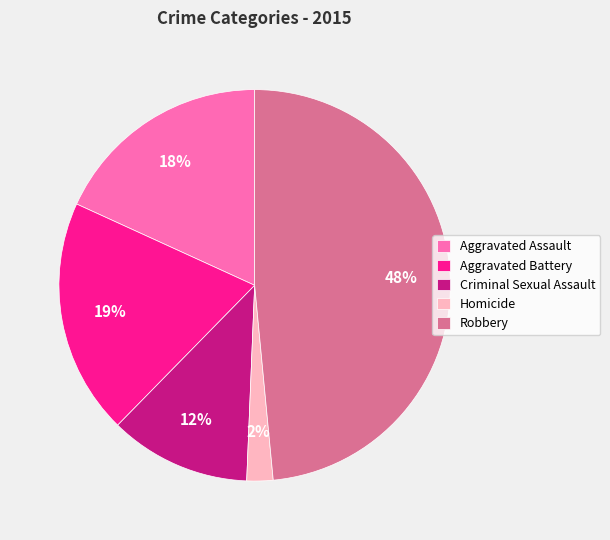

Between Robbery and Criminal Sexual Assault, which is larger?

Robbery